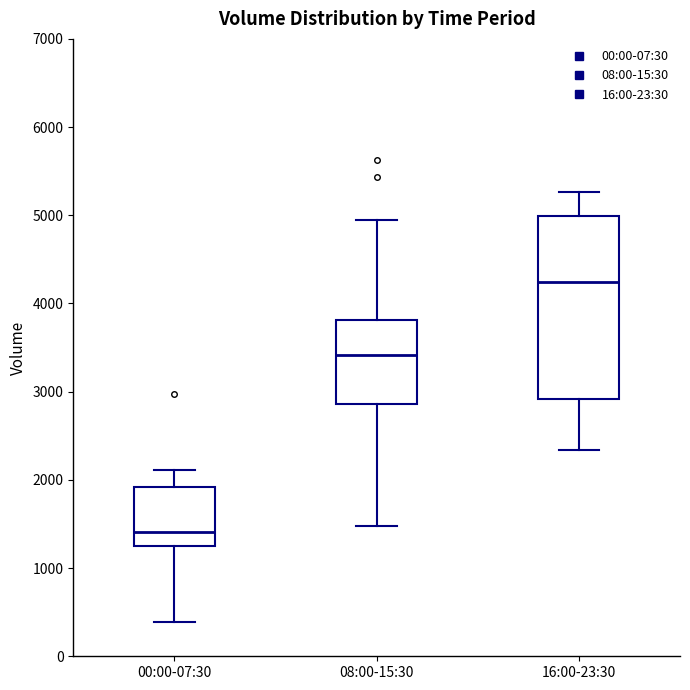

Comparing the boxes themselves (not the whiskers), which one is the tallest?

16:00-23:30